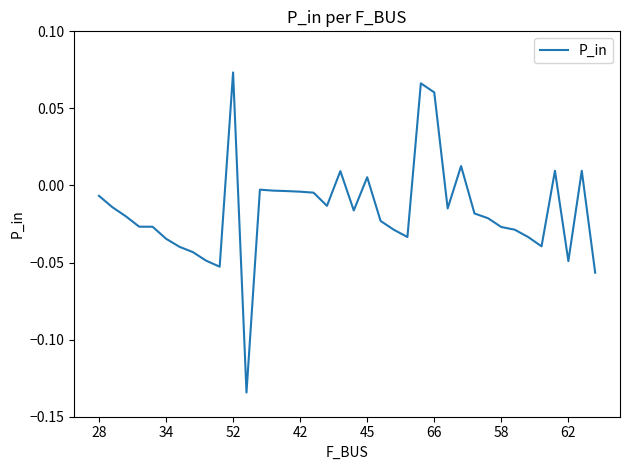

How many lines are shown in the chart?

1